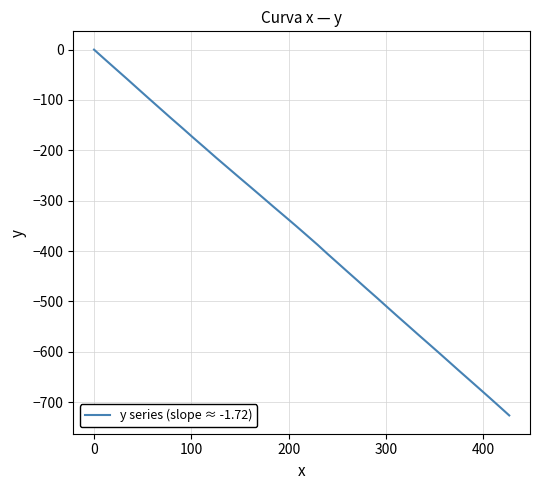

How many lines are shown in the chart?

1